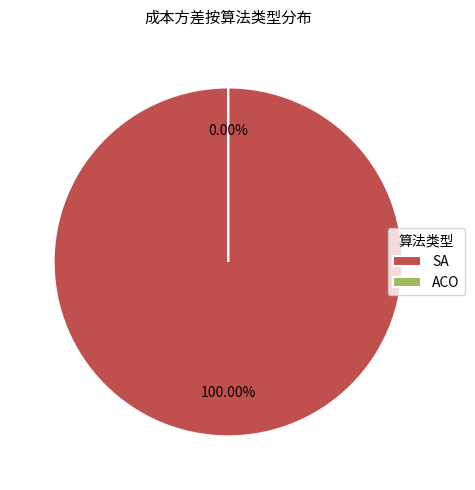

Is there any slice that represents more than half of the pie?

Yes